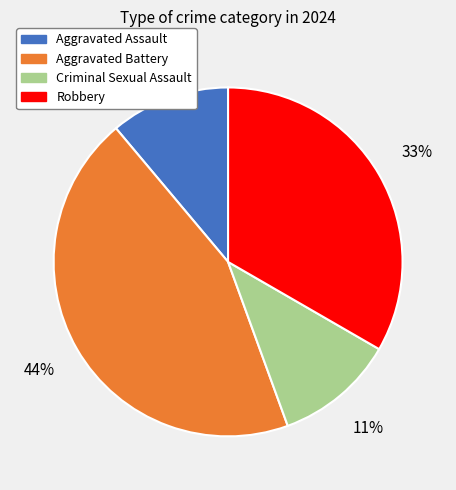

Does Robbery represent more than half of the total?

No